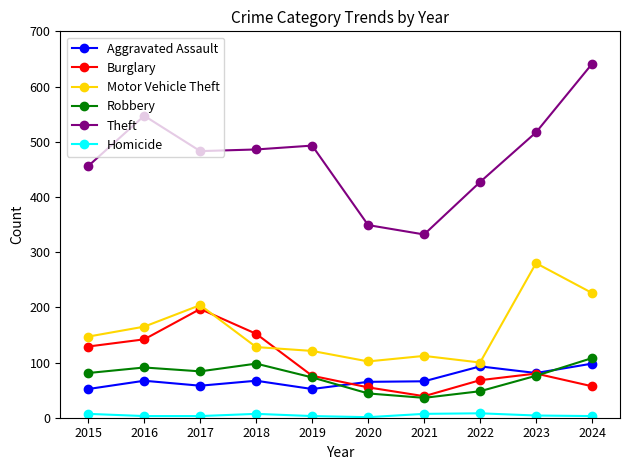

Count the number of data series in this chart.

6